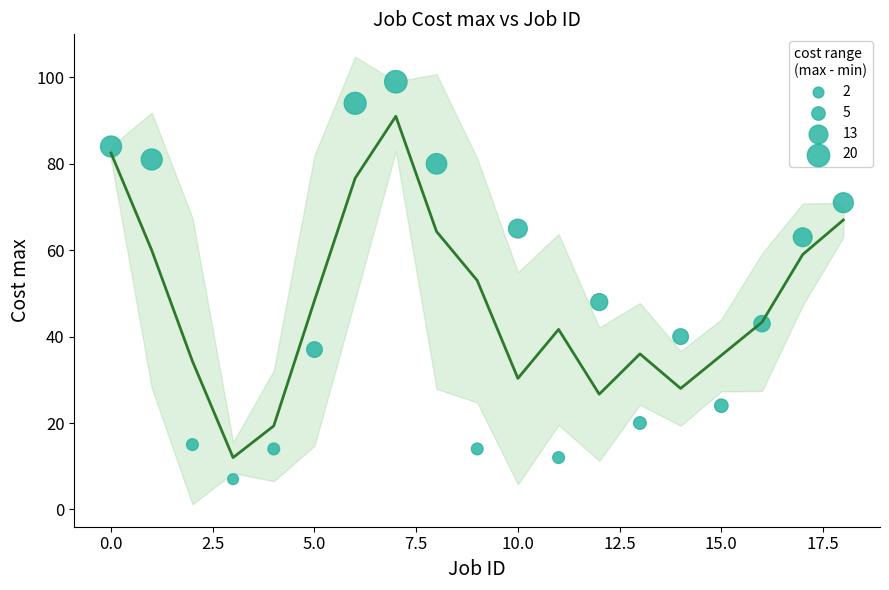

What is the range of Y values (max minus min)?

92